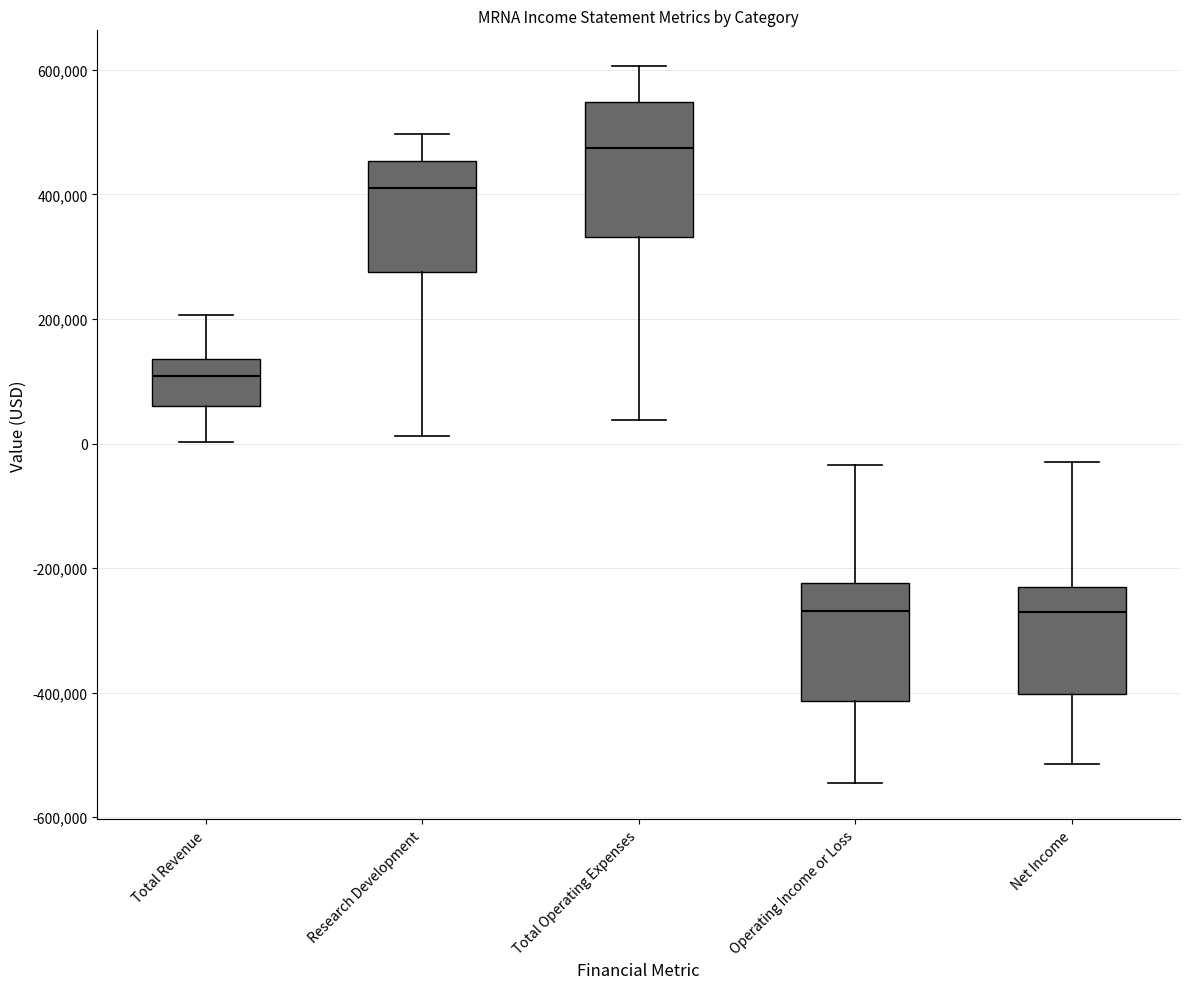

Reading left to right, transcribe this box plot: for each box, give where its median line is, the range the box spans, and where its two whiskers end, as read against the y-axis. The values are not printed on the chart, so give them approximately, as read against the axis.

Total Revenue: median 100000, box 60000 to 140000, whiskers 0 to 200000
Research Development: median 420000, box 280000 to 460000, whiskers 20000 to 500000
Total Operating Expenses: median 480000, box 340000 to 540000, whiskers 40000 to 600000
Operating Income or Loss: median -260000, box -420000 to -220000, whiskers -540000 to -40000
Net Income: median -260000, box -400000 to -240000, whiskers -520000 to -20000